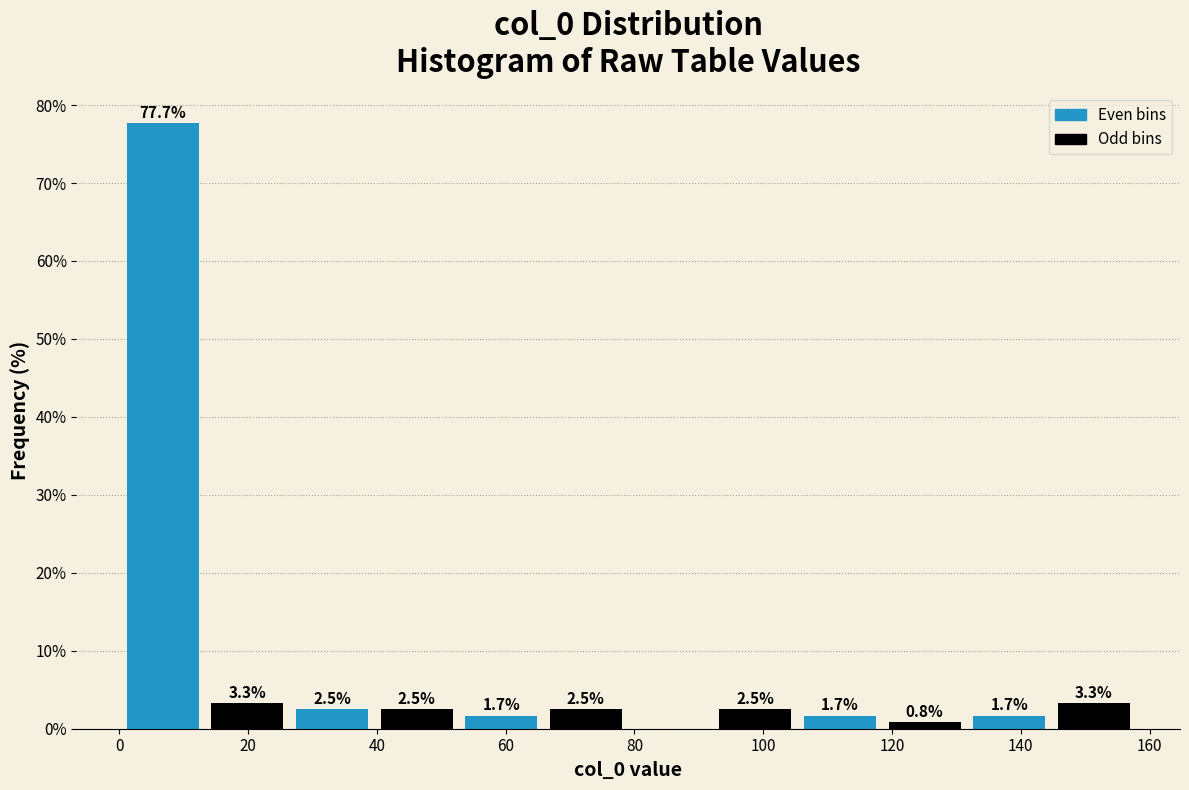

Which range on the x-axis has the tallest bar?

0 to 14